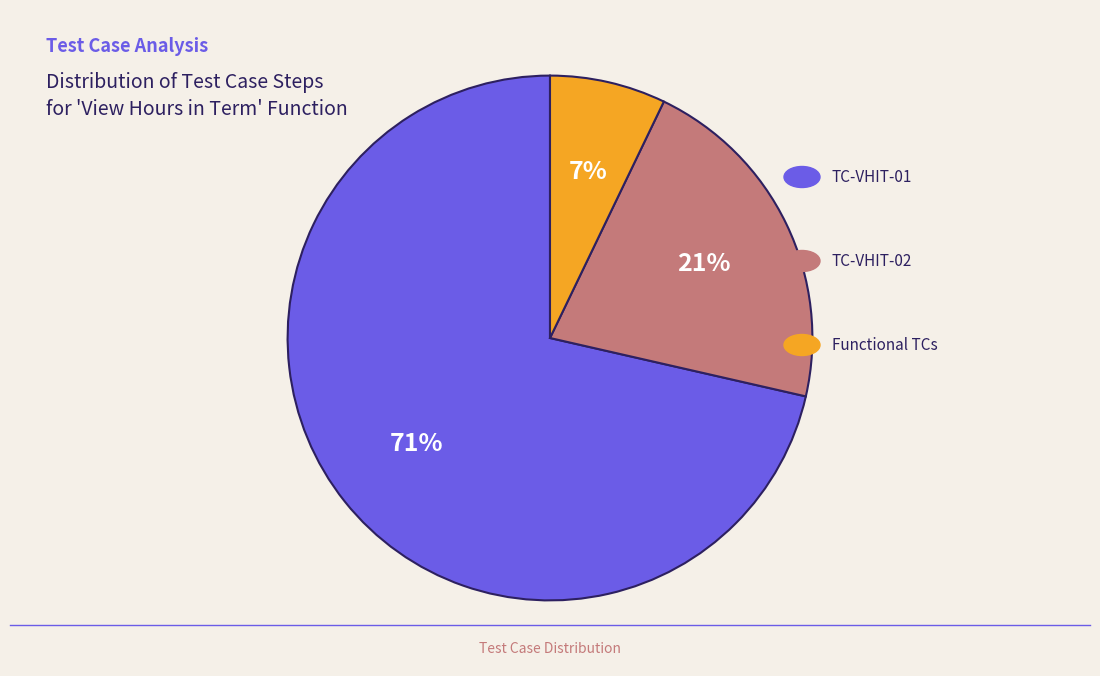

Does any single category account for the majority?

Yes